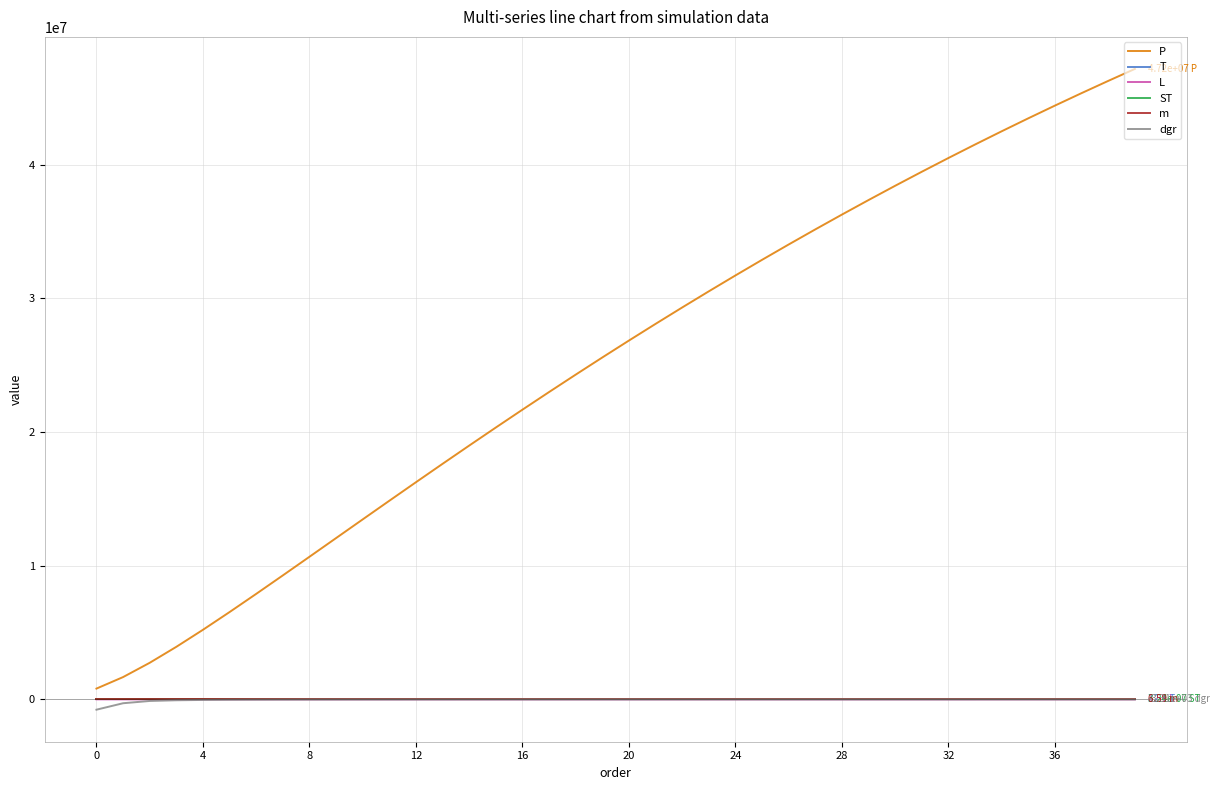

What is the maximum value shown in the chart?

47158710.8